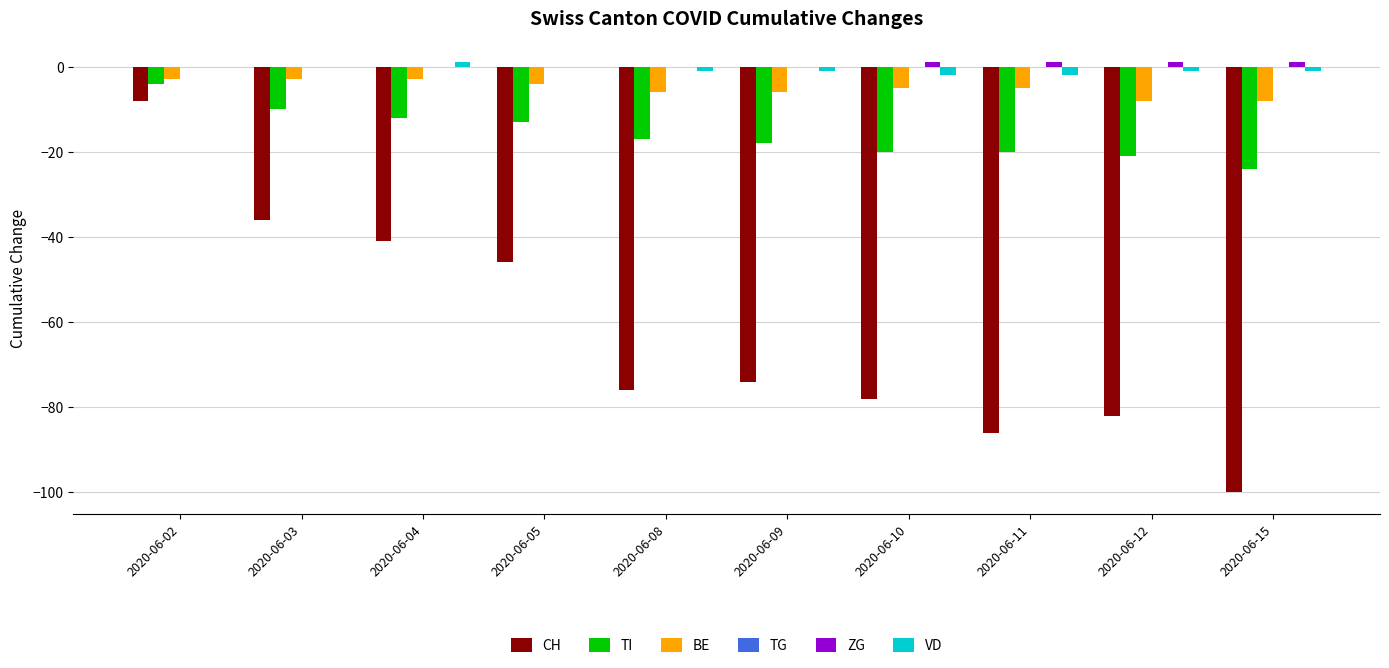

What is the total value across all series at 2020-06-12?

-111